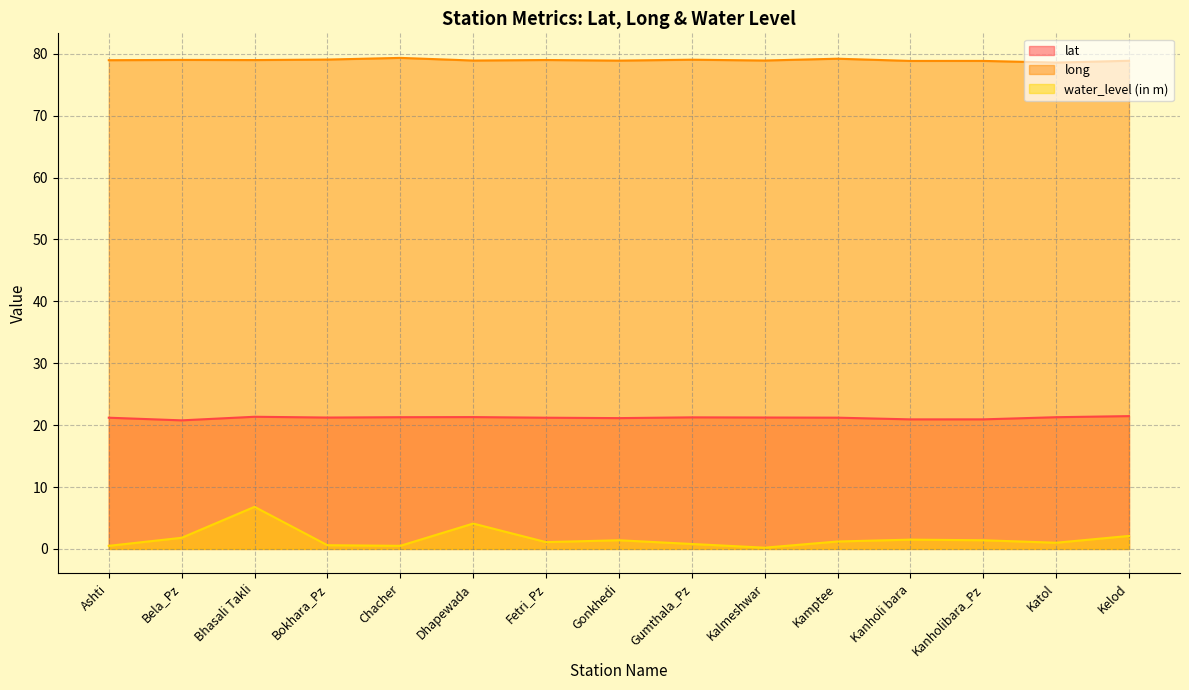

Is it true that water_level (in m) equals 1.5 at Kanholi bara?

True